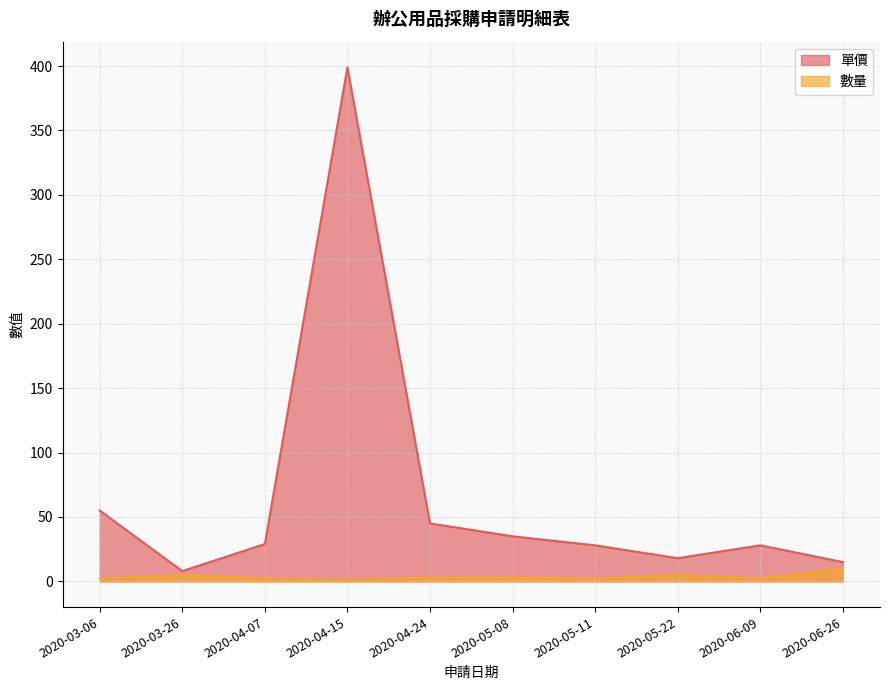

At 2020-05-22, list the series in order from largest to smallest.

單價, 數量